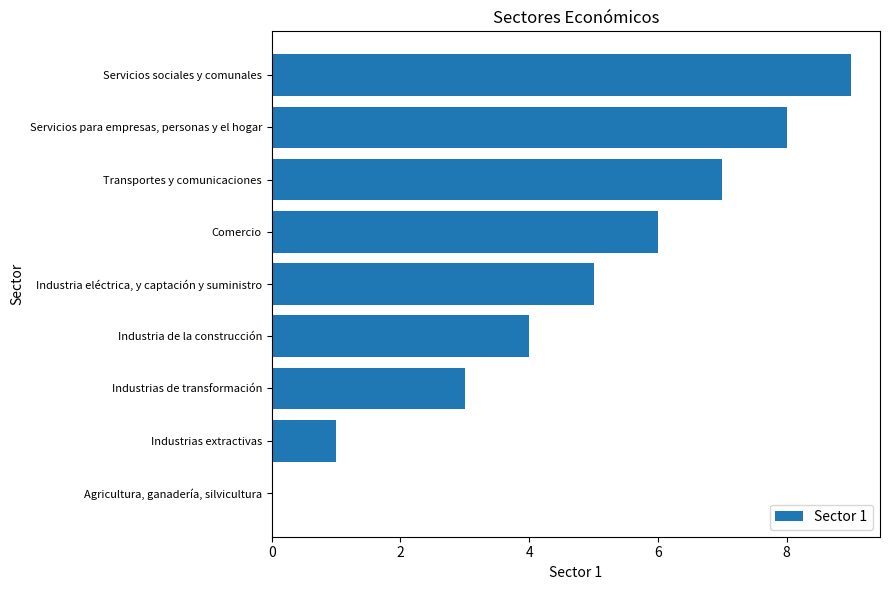

Read the value at Industria de la construcción.

4